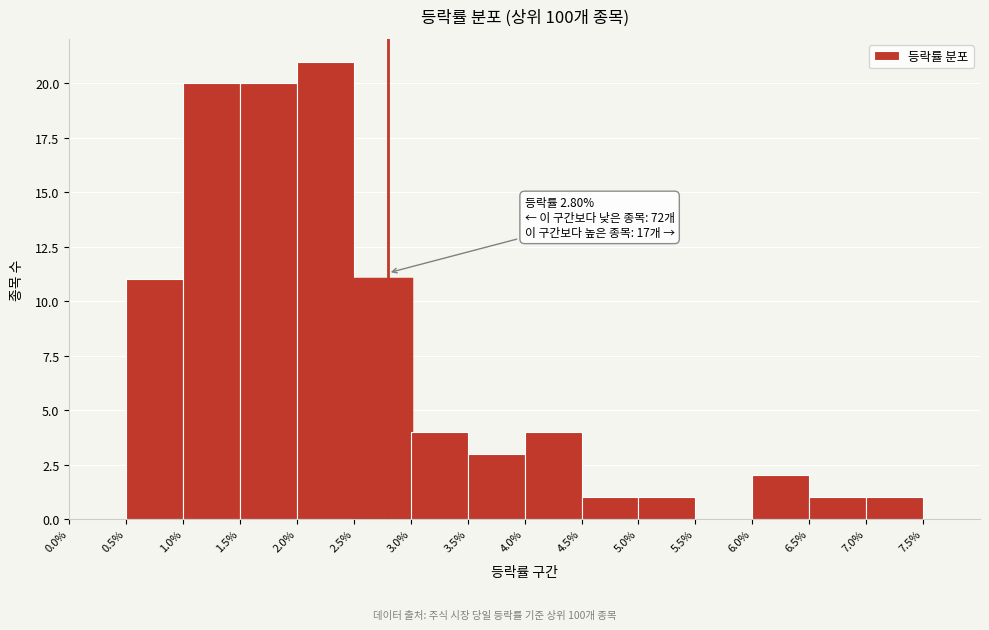

Over which range of the x-axis is the bar tallest?

2.0 to 2.5